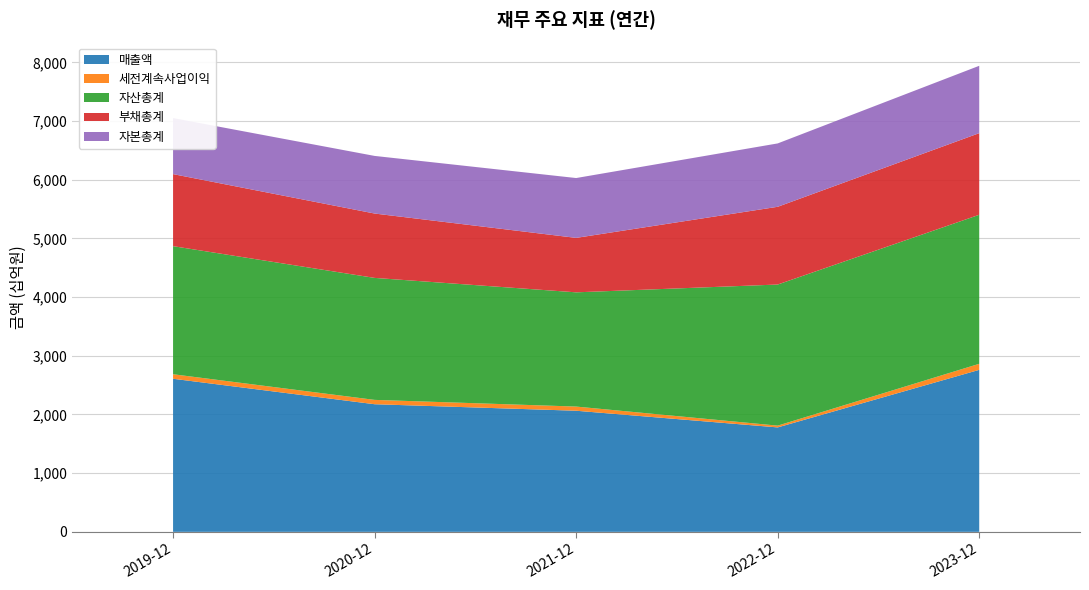

What is the maximum value shown in the chart?

2761